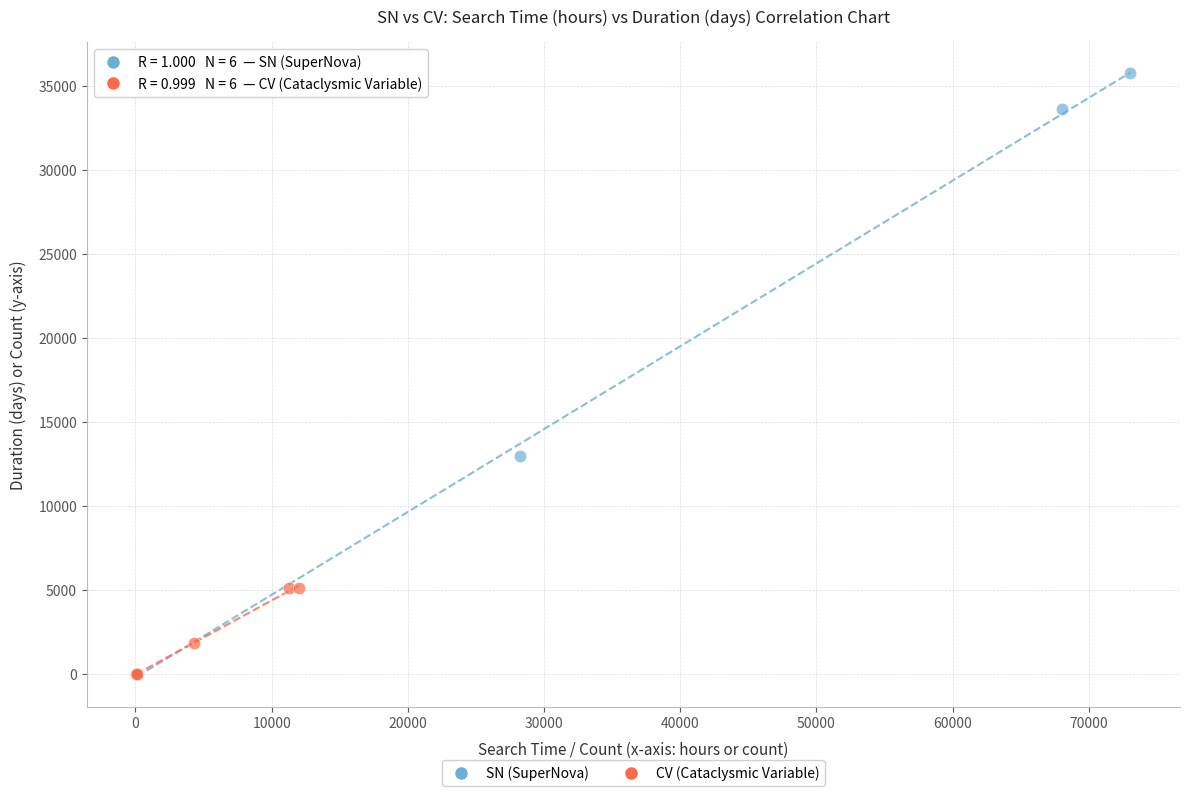

Which series reaches the maximum Y coordinate?

SN (SuperNova)